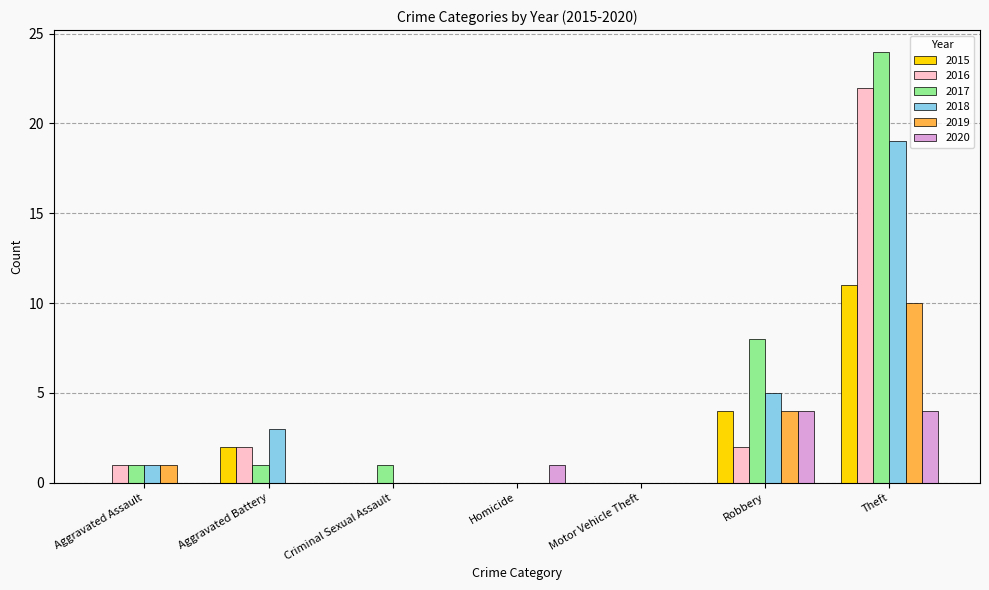

At which category does the chart reach its peak across all series?

Theft